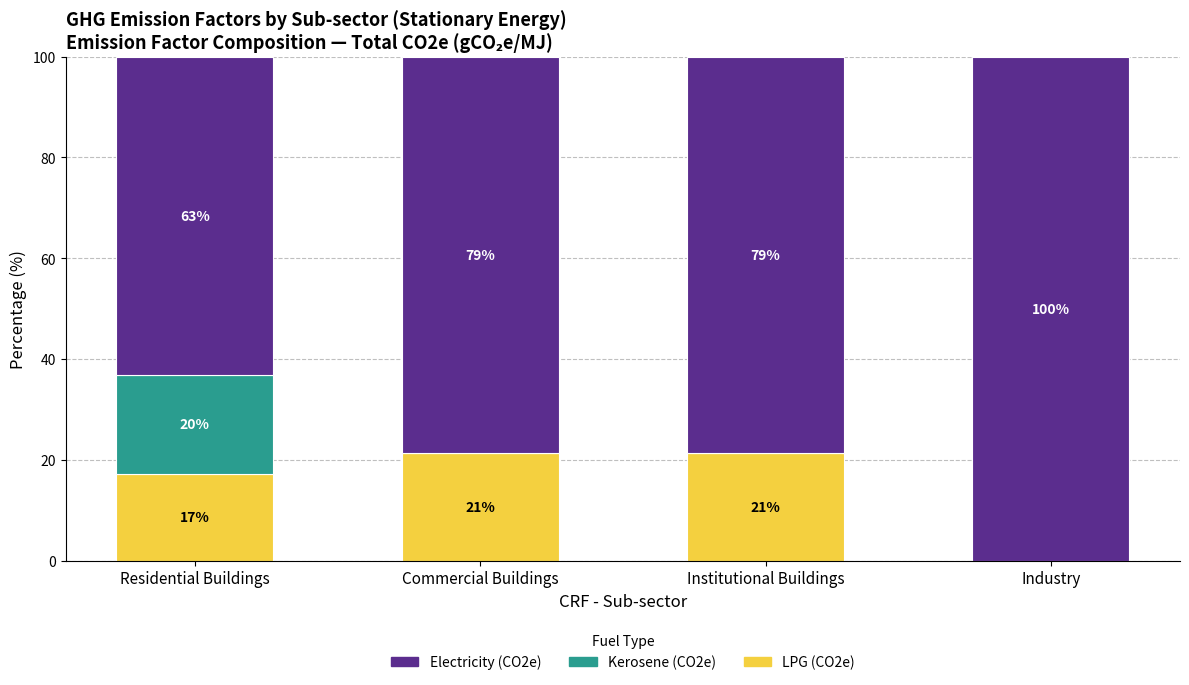

What is the approximate value of LPG (CO2e) at Commercial Buildings?

21.4